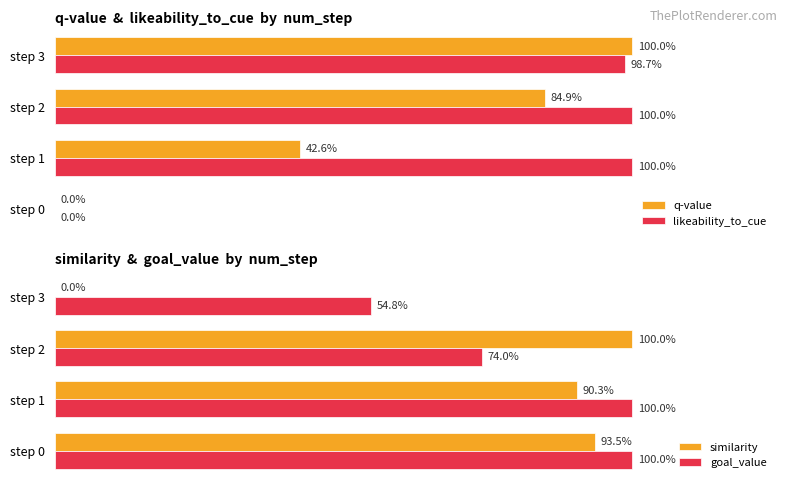

Rank the categories by likeability_to_cue value from lowest to highest.

step 0, step 3, step 2, step 1